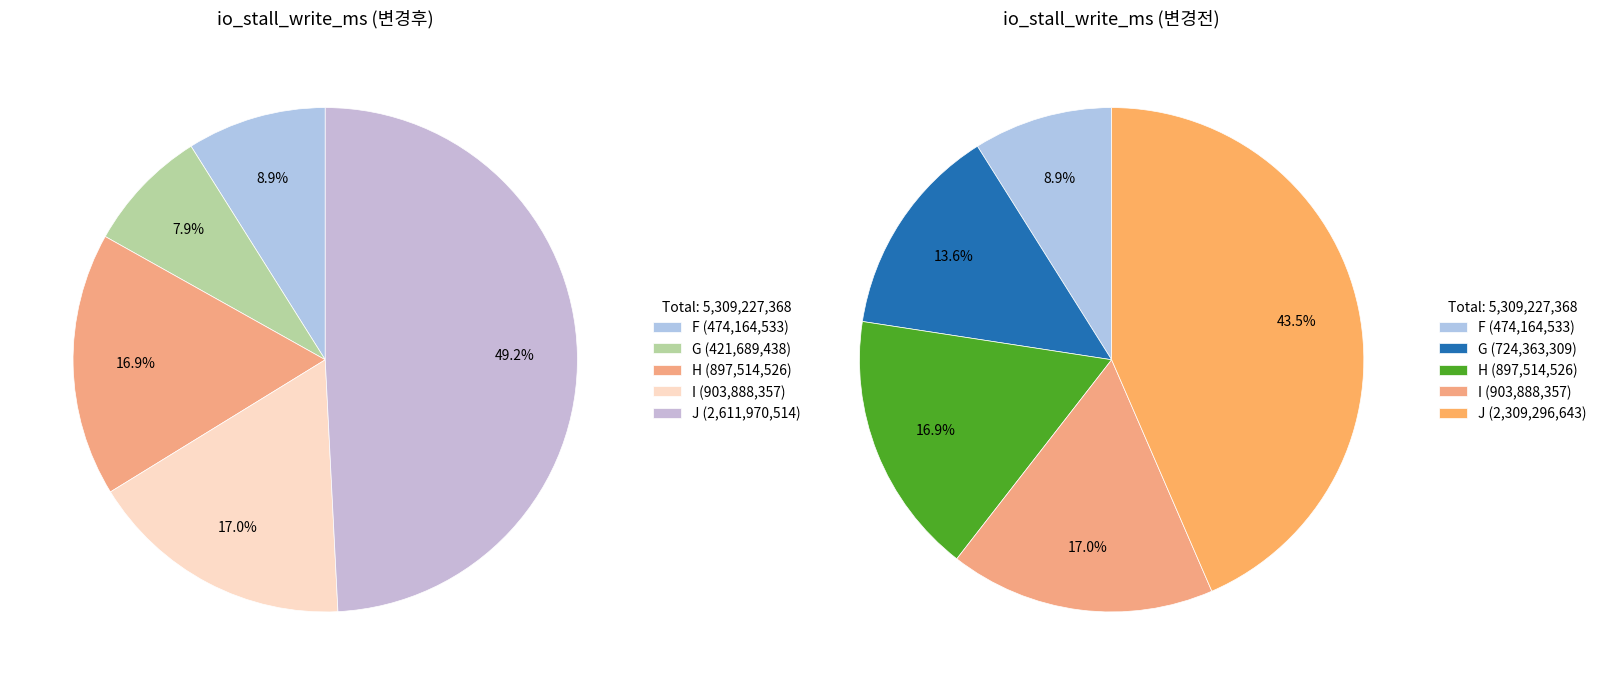

What percentage do F and H together represent?

25.8%